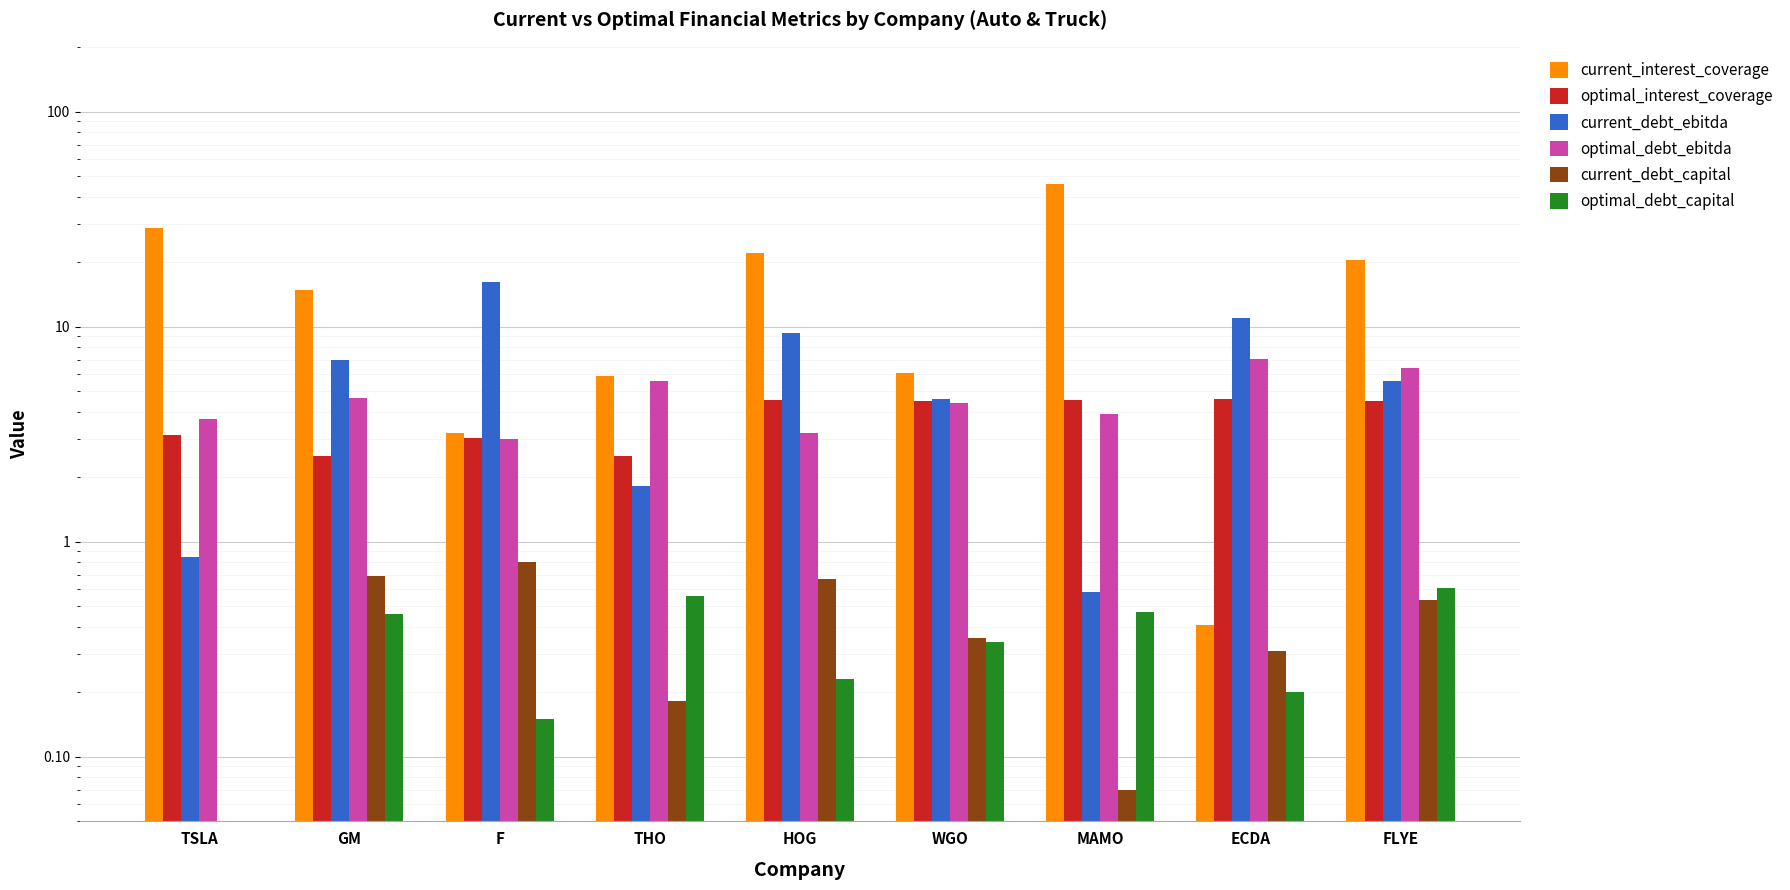

What is the label of the 8th bar from the left?

ECDA